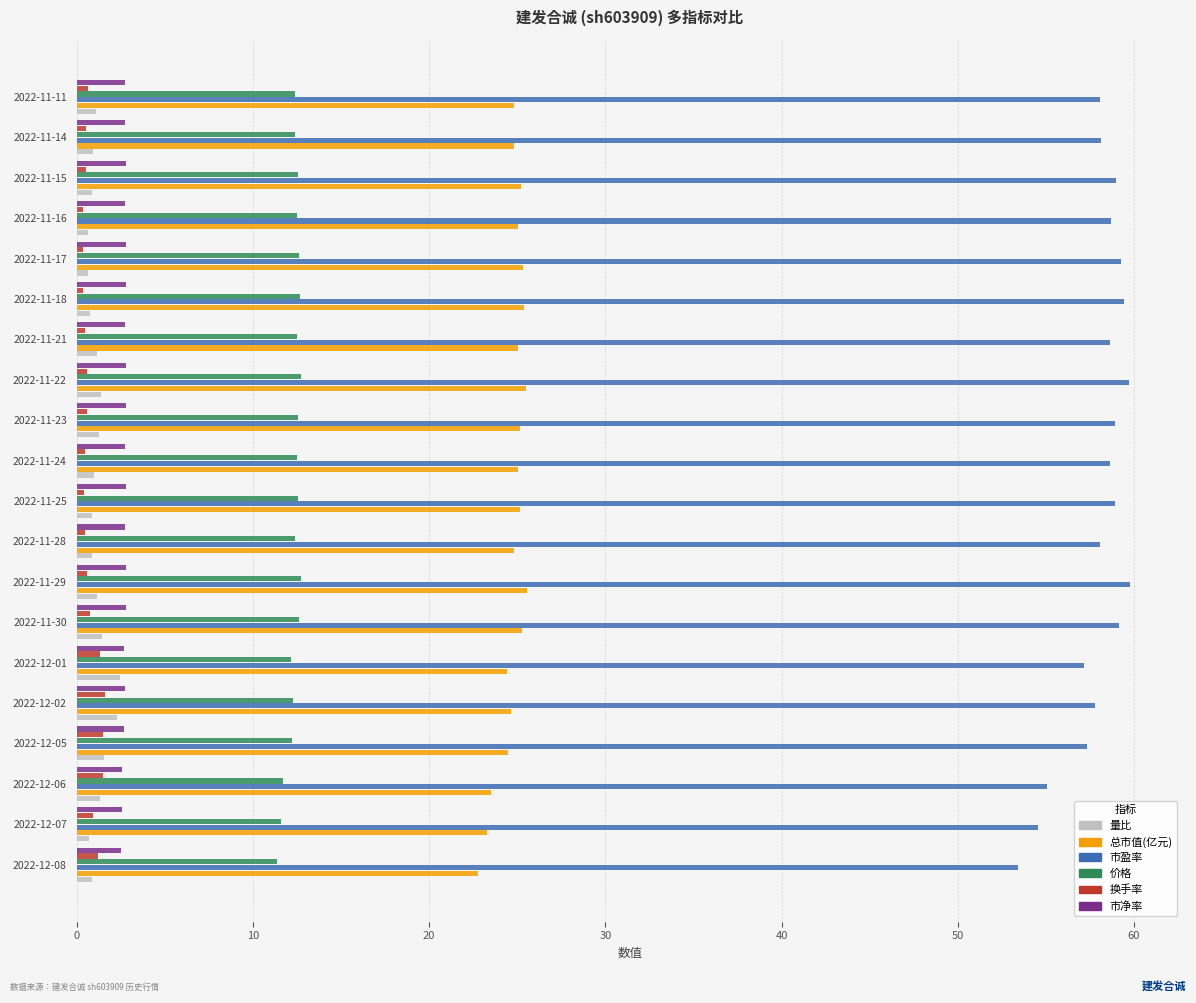

Count the number of categories in the chart.

20